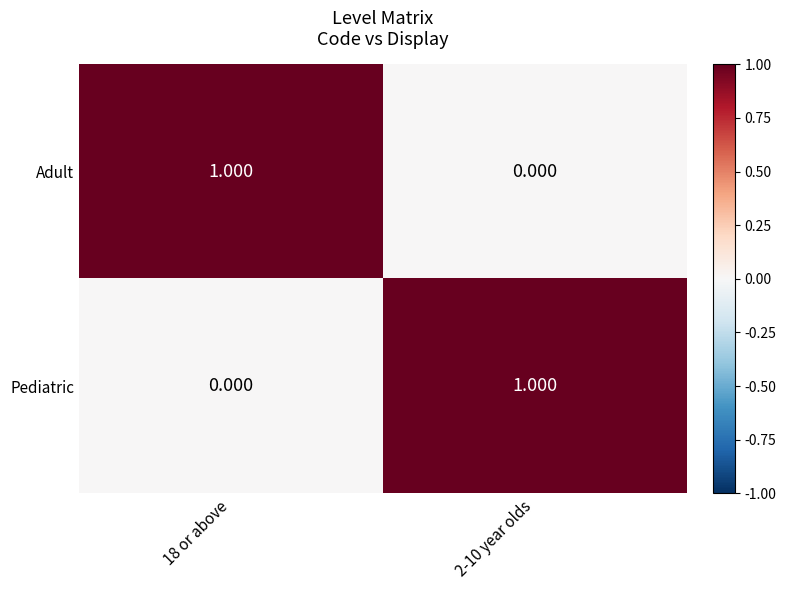

Rank the series at 18 or above from highest to lowest value.

Adult, Pediatric